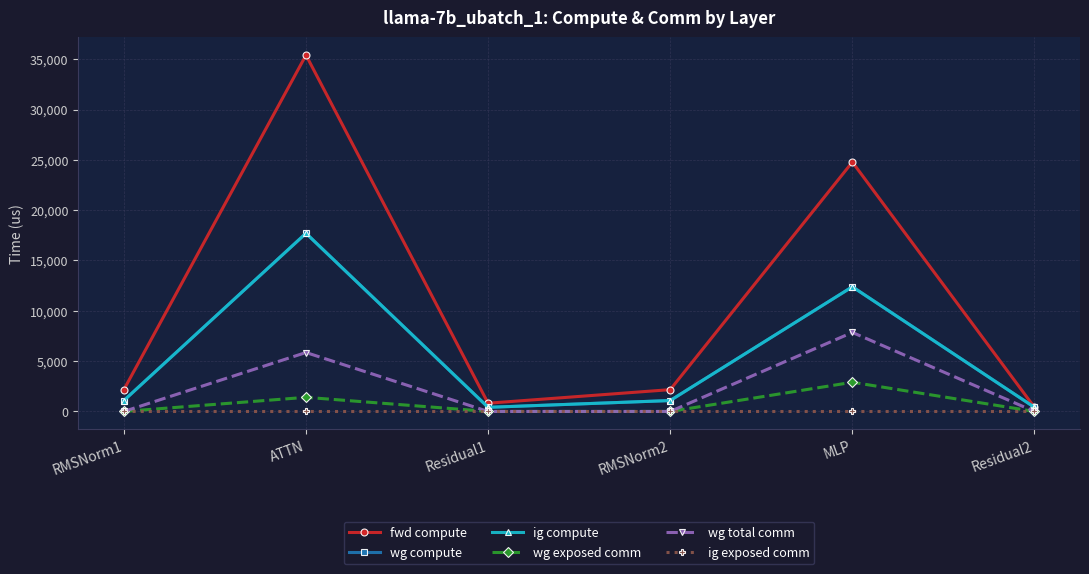

Does the chart have visible grid lines?

Yes